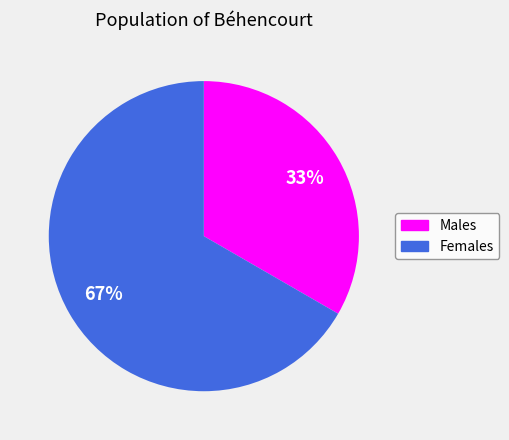

To the nearest percent, what is the average slice percentage?

50%